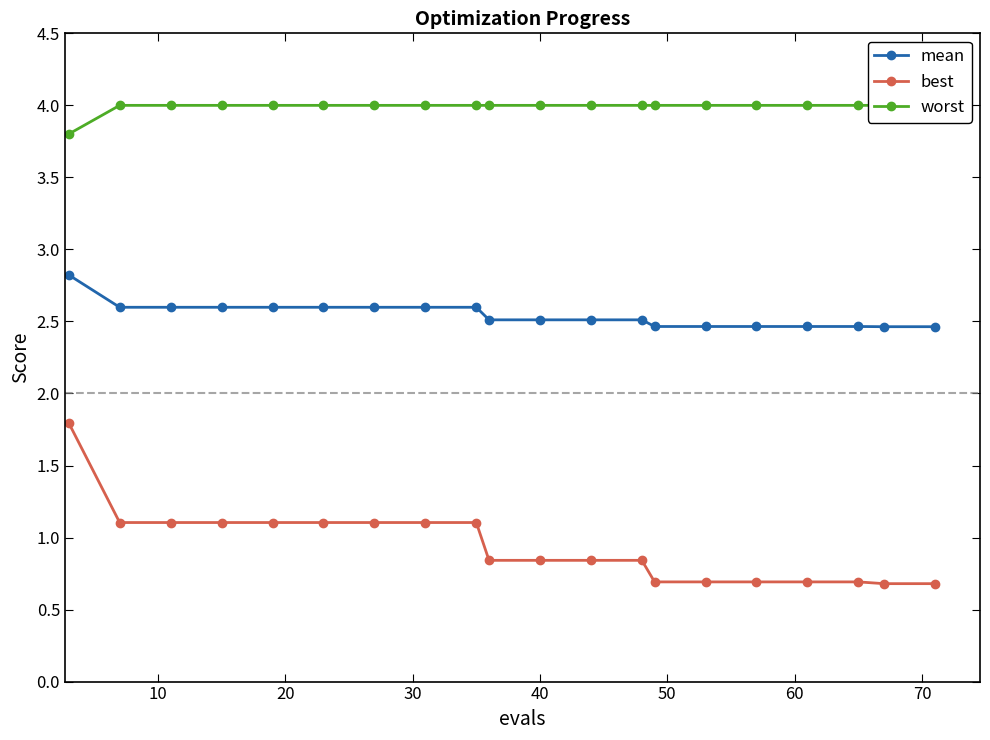

Does the chart display data point markers on the line(s)?

Yes